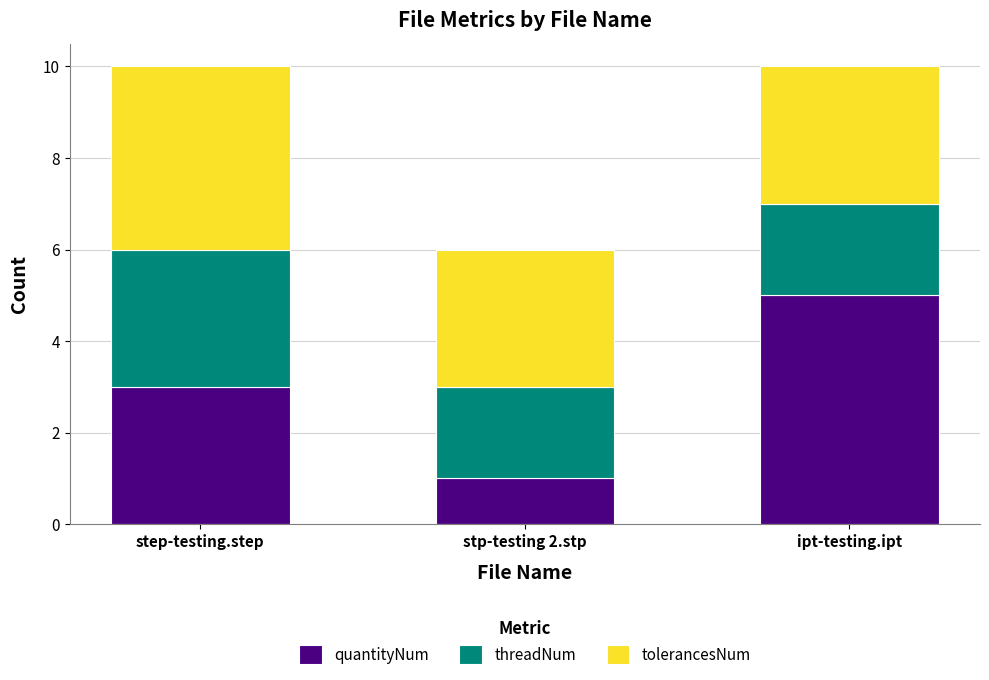

Count the number of data series in this chart.

3